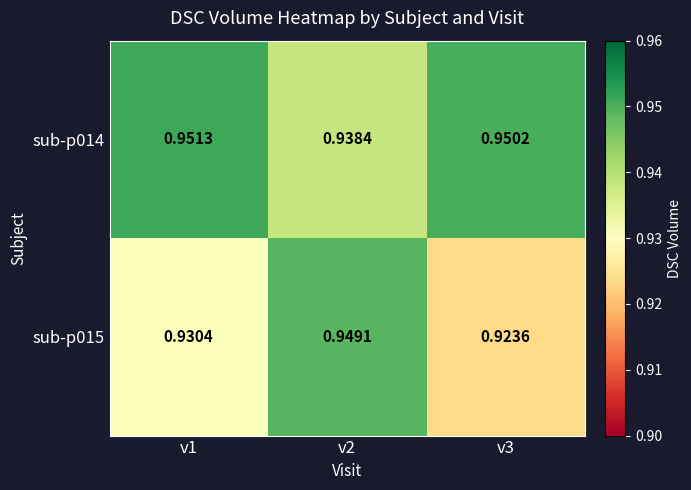

Is the value of sub-p015 at v1 greater than the value of sub-p014 at v1?

No